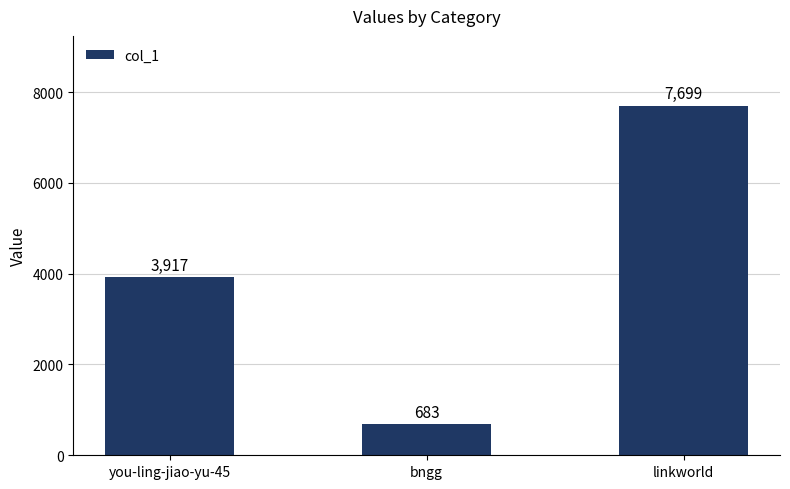

List the labels in order of value, smallest first.

bngg, you-ling-jiao-yu-45, linkworld